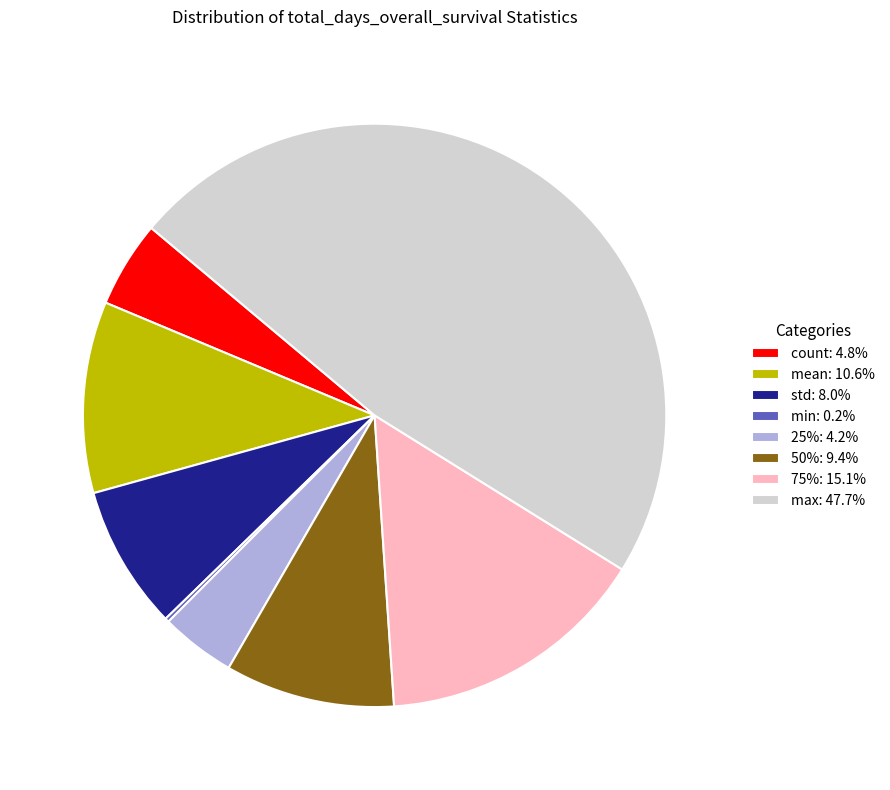

Combined, do max: 47.7% and 50%: 9.4% account for over 50%?

Yes